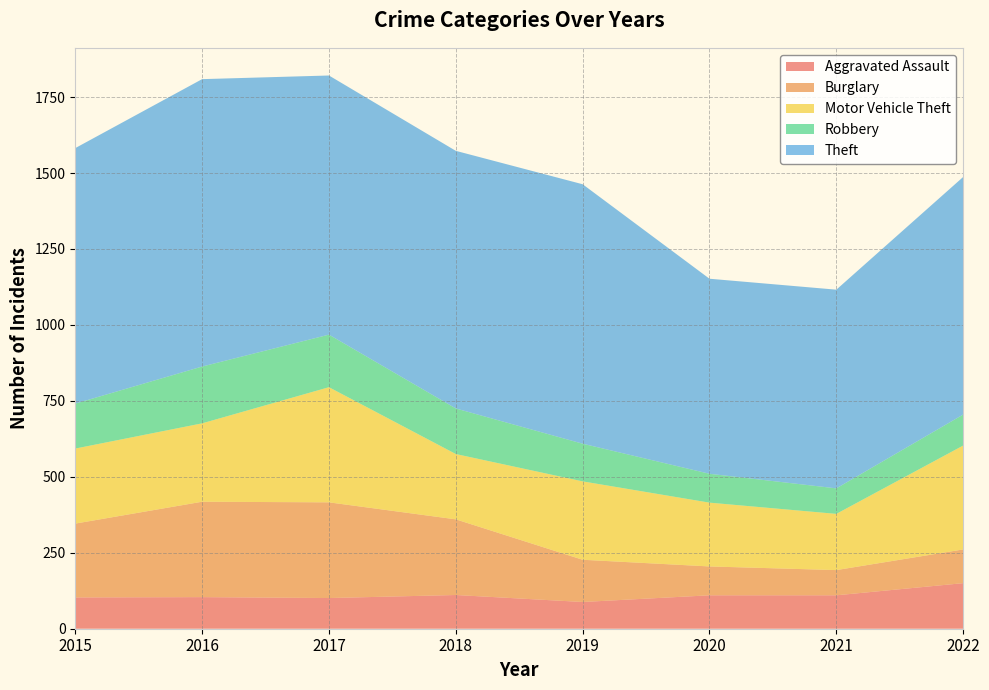

Reading left to right, extract all data points from this chart.

Aggravated Assault: 2015=103	2016=104	2017=101	2018=111	2019=88	2020=110	2021=110	2022=150
Burglary: 2015=243	2016=314	2017=315	2018=249	2019=139	2020=95	2021=83	2022=111
Motor Vehicle Theft: 2015=247	2016=258	2017=379	2018=215	2019=258	2020=210	2021=185	2022=342
Robbery: 2015=148	2016=187	2017=173	2018=150	2019=124	2020=95	2021=84	2022=102
Theft: 2015=841	2016=946	2017=853	2018=848	2019=854	2020=642	2021=654	2022=782